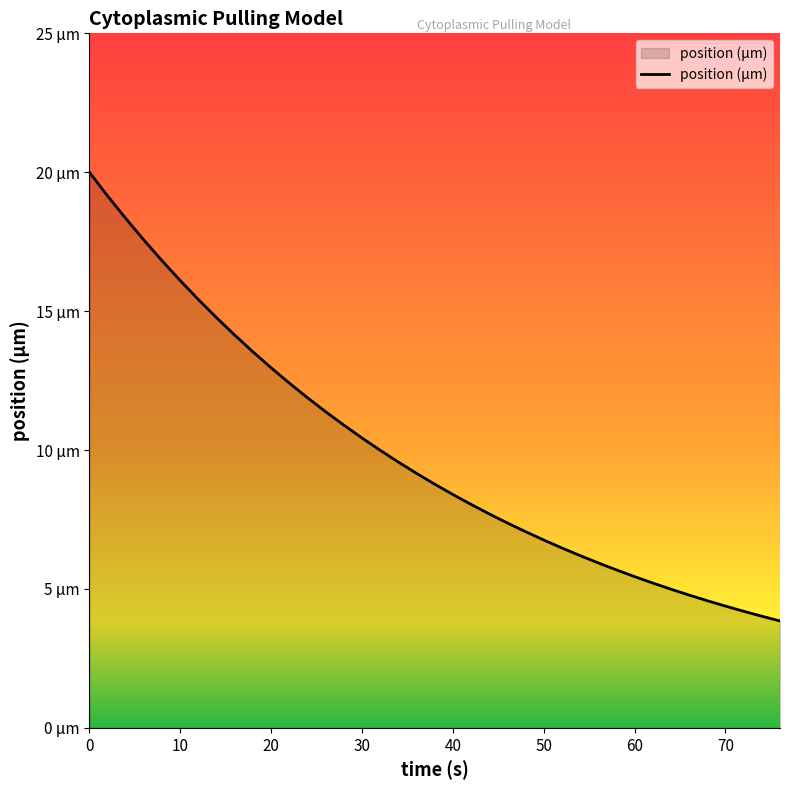

Where is the data nearest to the value 11?

28